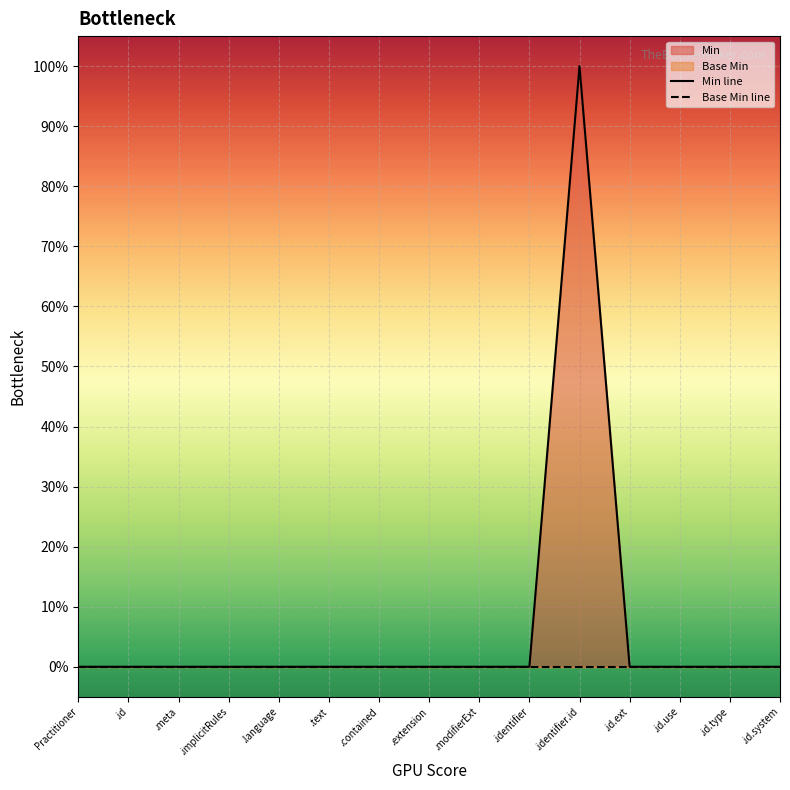

What is the greatest value displayed?

1